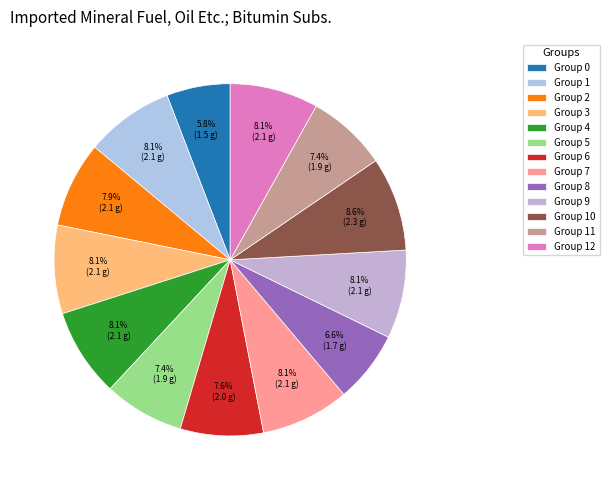

To the nearest percent, what is the difference between the largest and smallest slice percentages?

3%